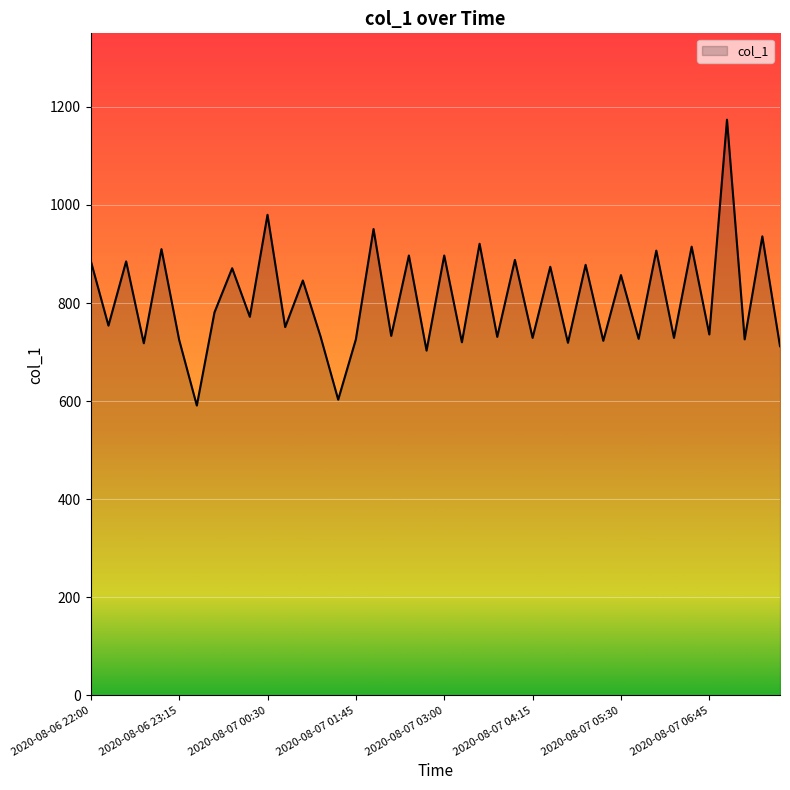

Does the chart display data point markers on the line(s)?

No